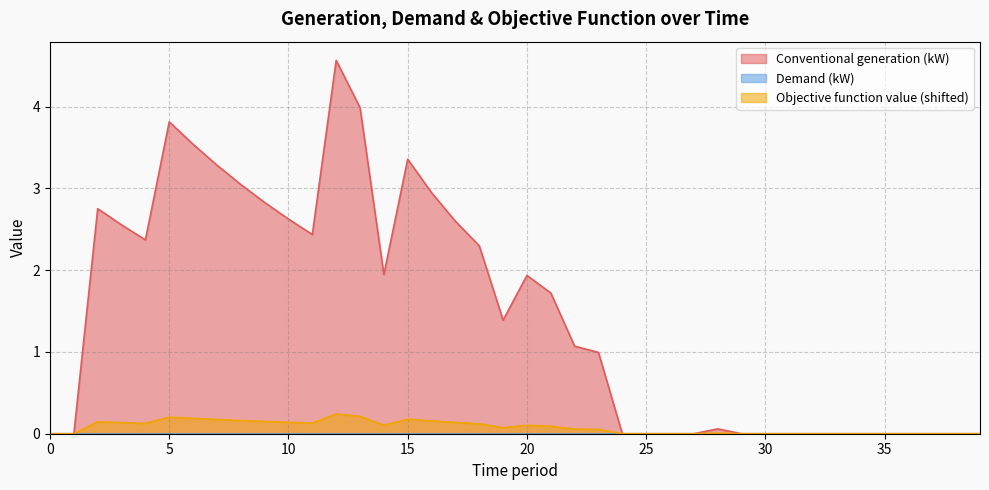

Which series has the largest range (max minus min)?

Conventional generation (kW)